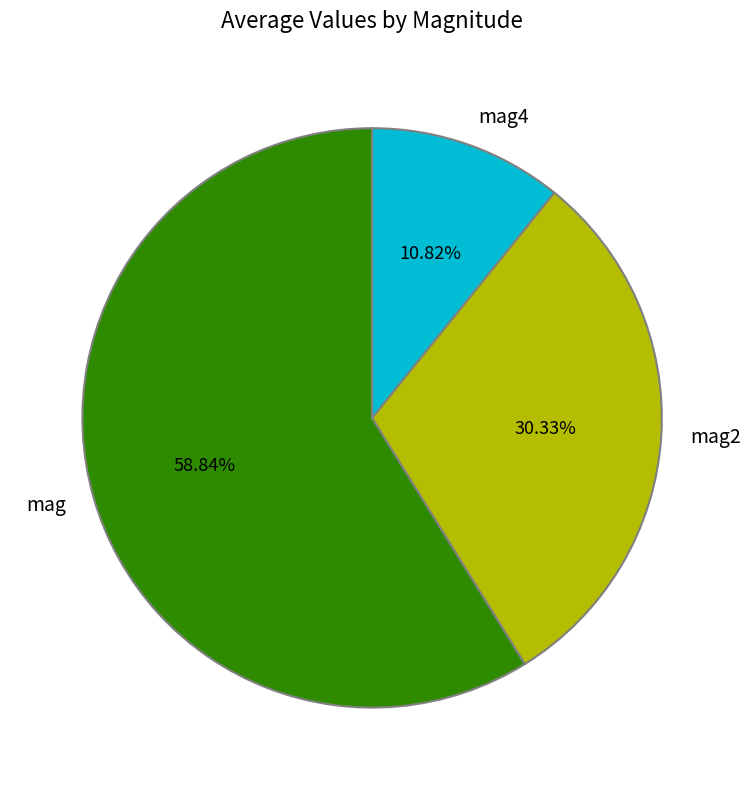

Does any single category account for the majority?

Yes